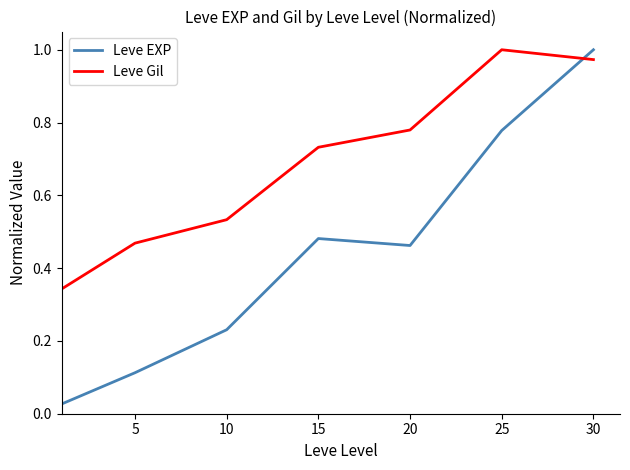

Which series has the largest total across all categories?

Leve Gil